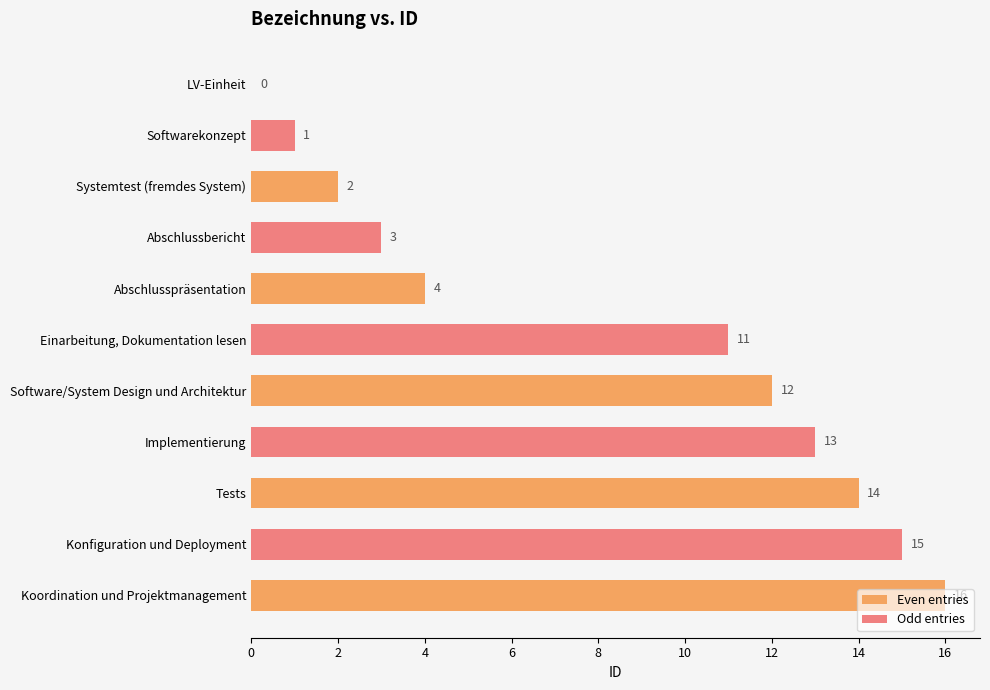

Reading right to left, extract all data points from this chart.

16	15	14	13	12	11	4	3	2	1	0